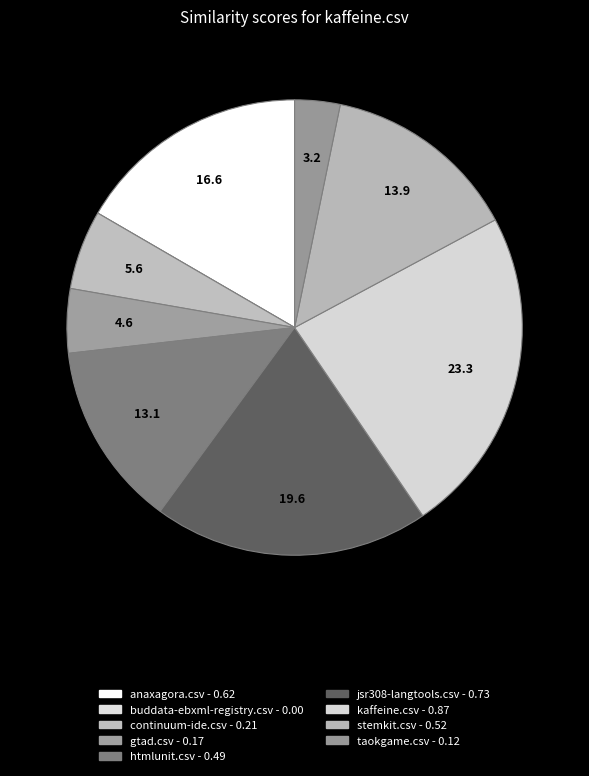

To the nearest percent, what is the difference between the anaxagora.csv and taokgame.csv slice percentages?

13%